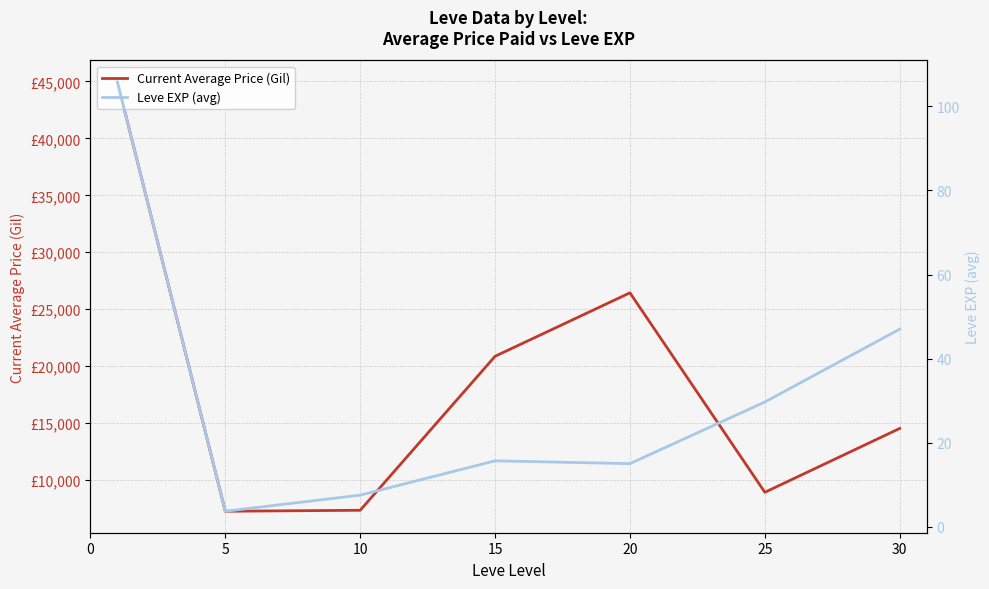

What is the value of the Current Average Price (Gil) point at the 4th from the left?

20866.7